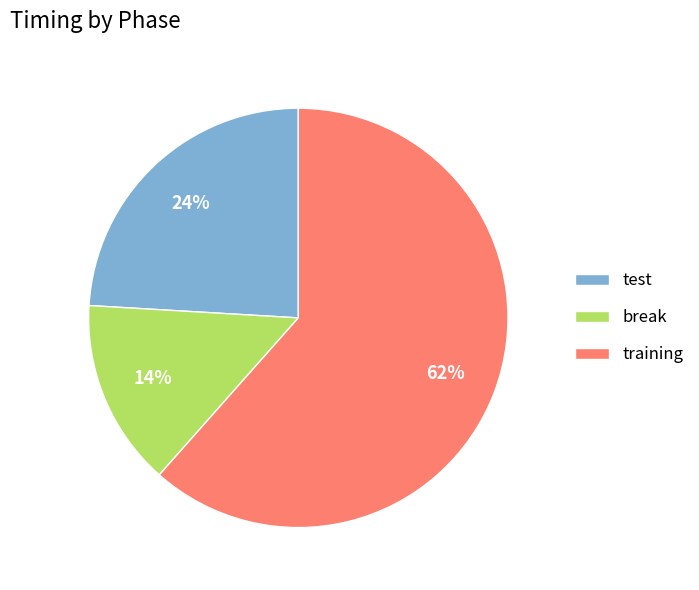

Rank the categories by value from highest to lowest.

training, test, break